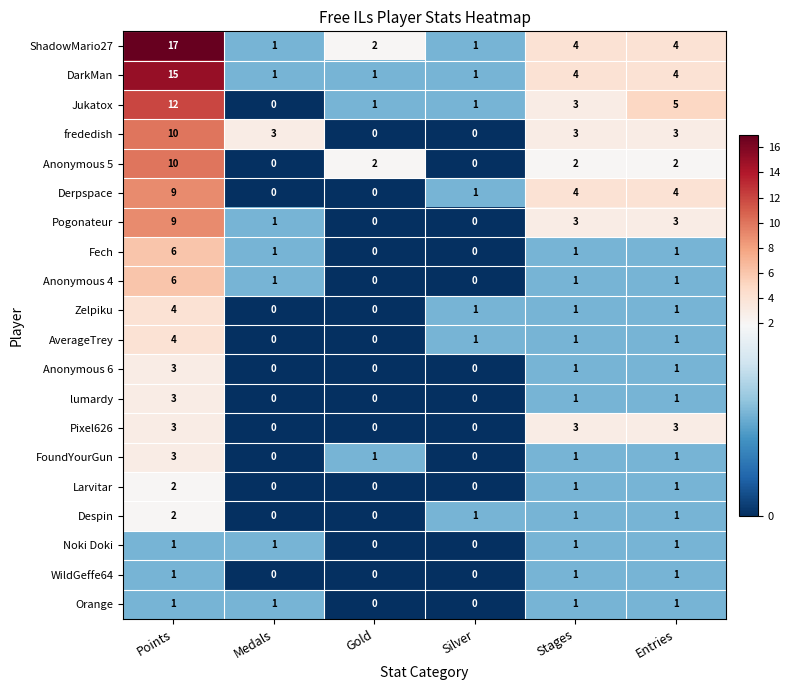

The value of ShadowMario27 at Silver is 0. True or false?

False